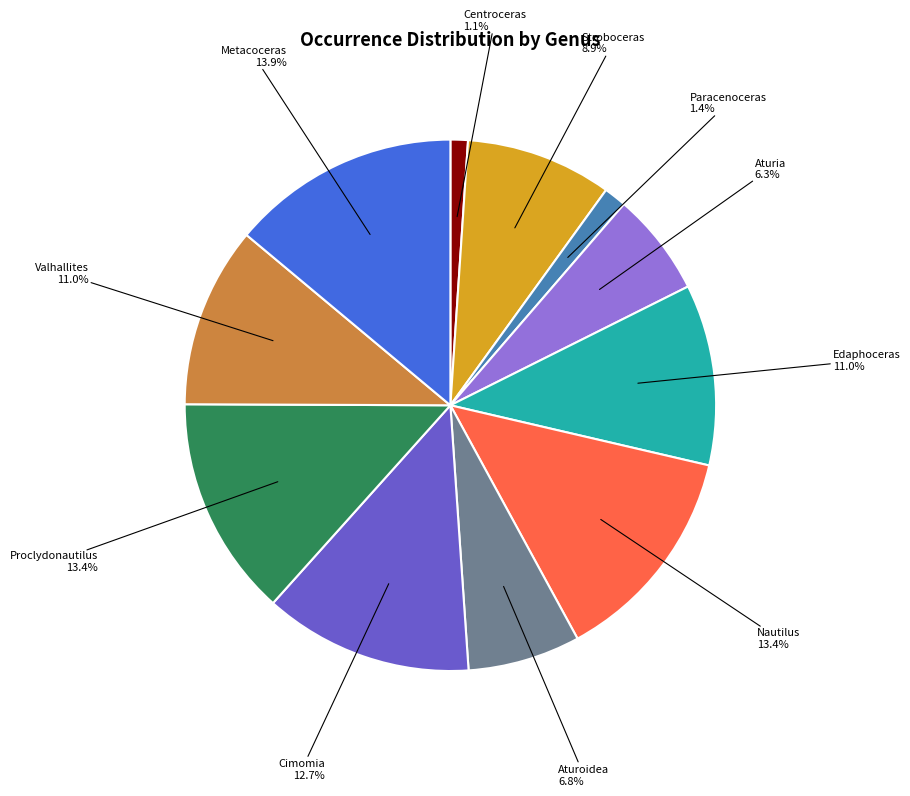

Count the number of slices in the pie.

11